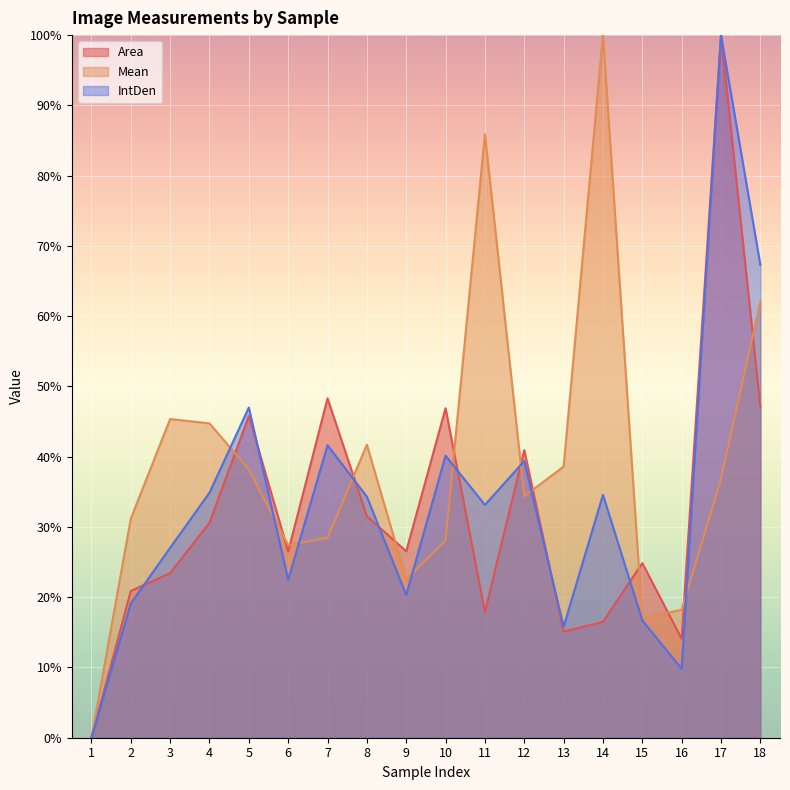

What is the difference between the maximum and minimum values in the IntDen series?

100.0